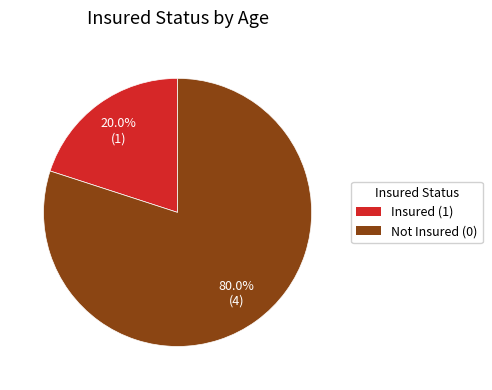

Is there a majority slice in this chart?

Yes